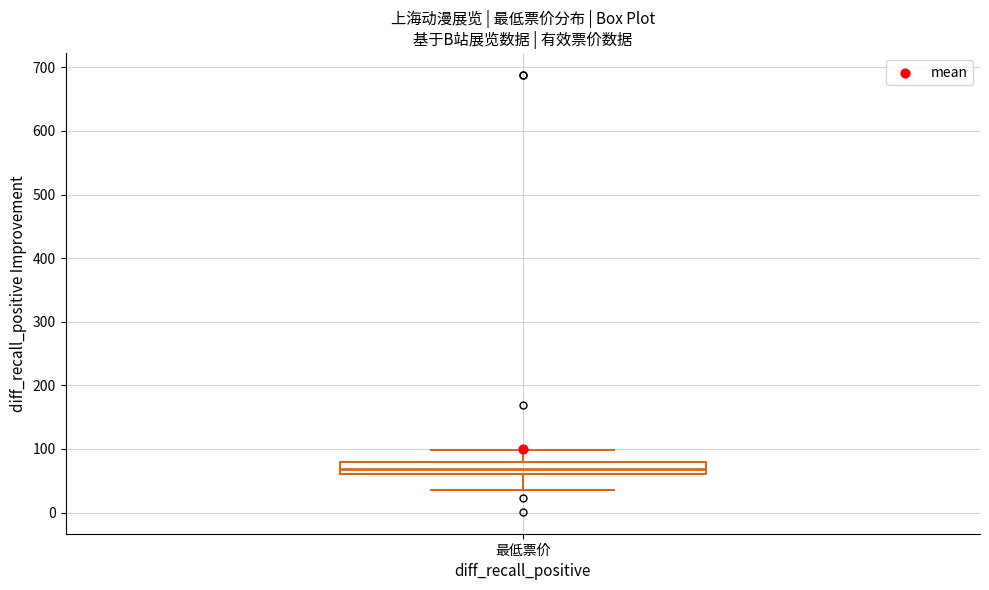

Transcribe this box plot: give where the median line is, the range the box spans, and where the two whiskers end, as read against the y-axis. The values are not printed on the chart, so give them approximately, as read against the axis.

median 70, box 60 to 80, whiskers 30 to 100